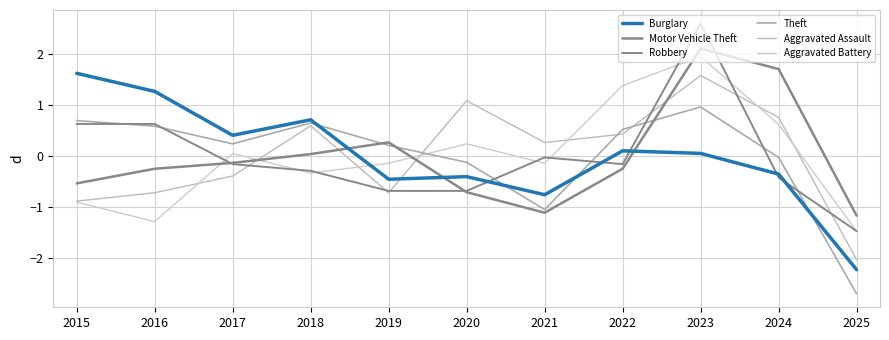

What is the difference between the highest and lowest values at 2020?

1.8